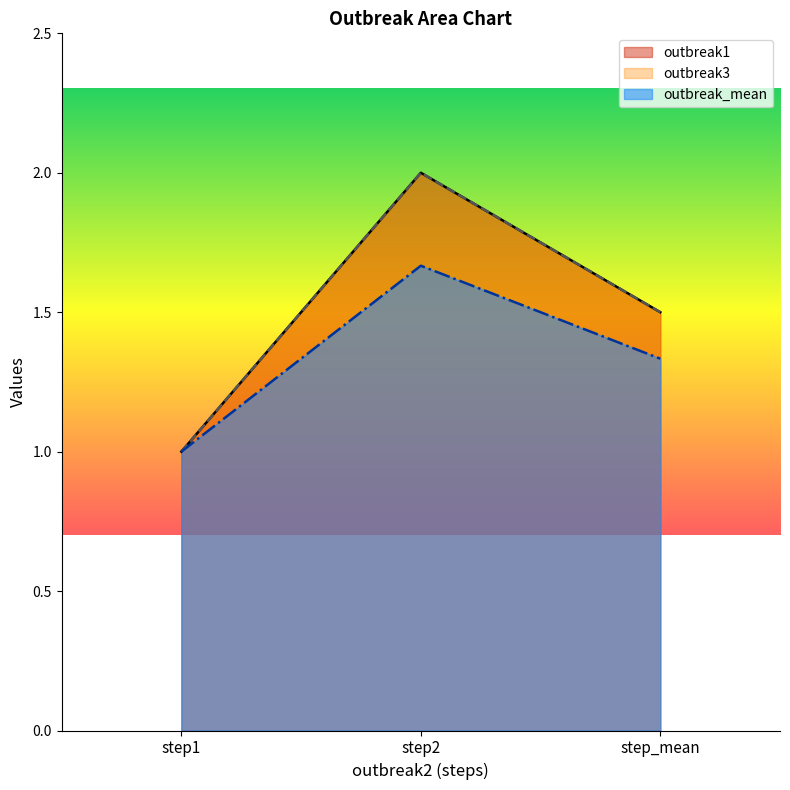

Count the number of categories in the chart.

3